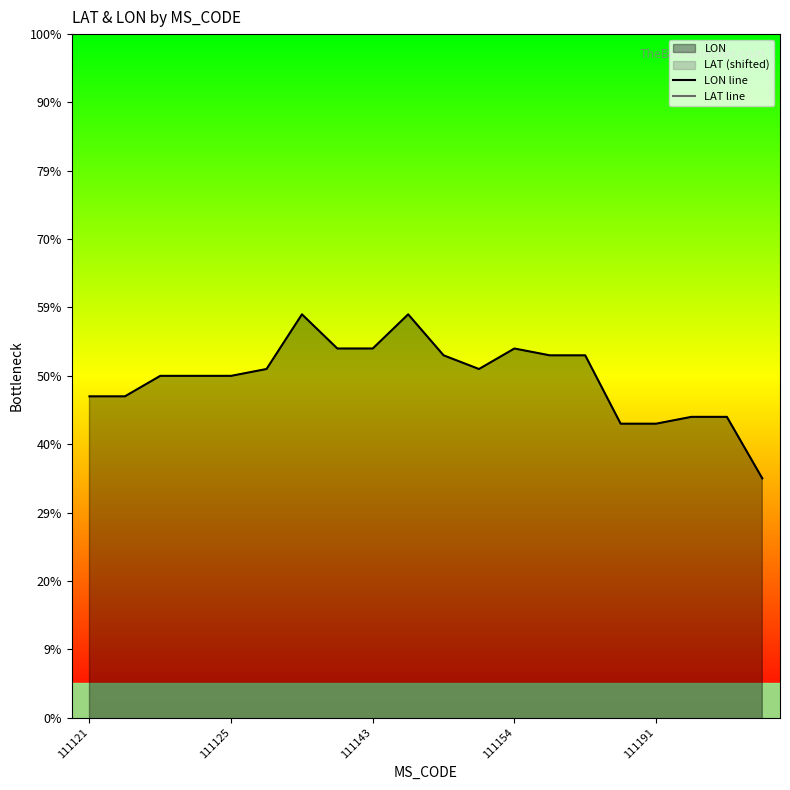

What is the total value across all series at 17?

165.3